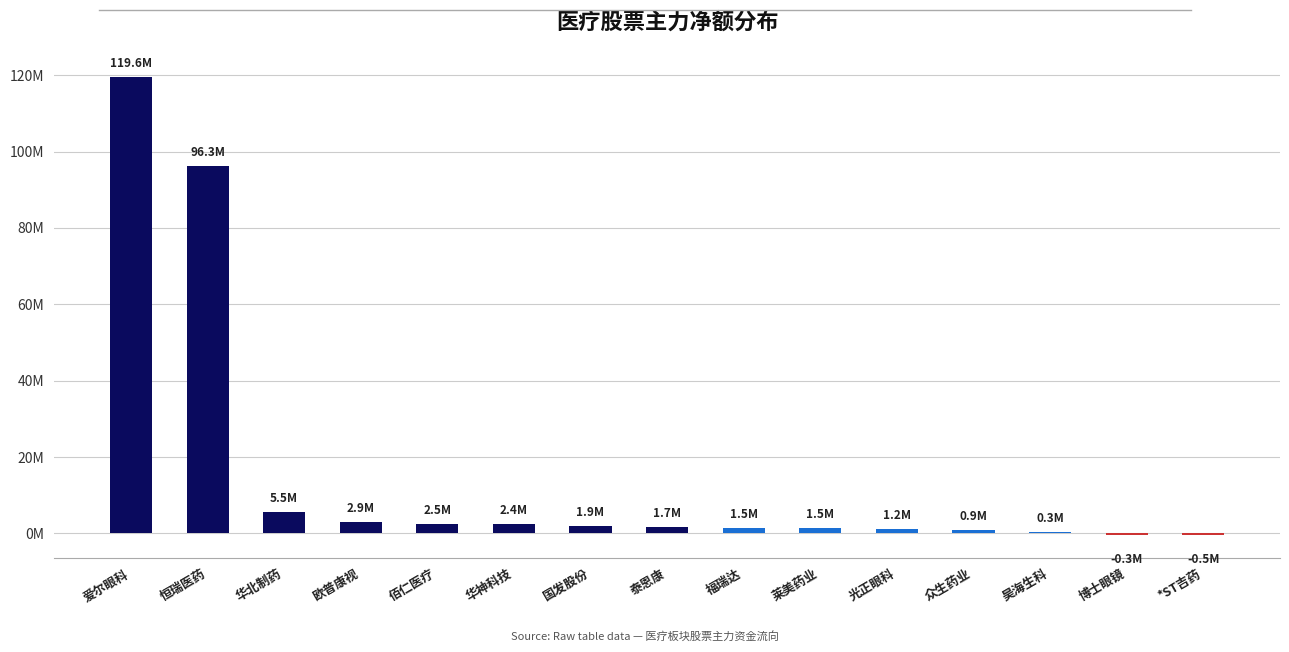

At which category does the chart reach its minimum across all series?

*ST吉药